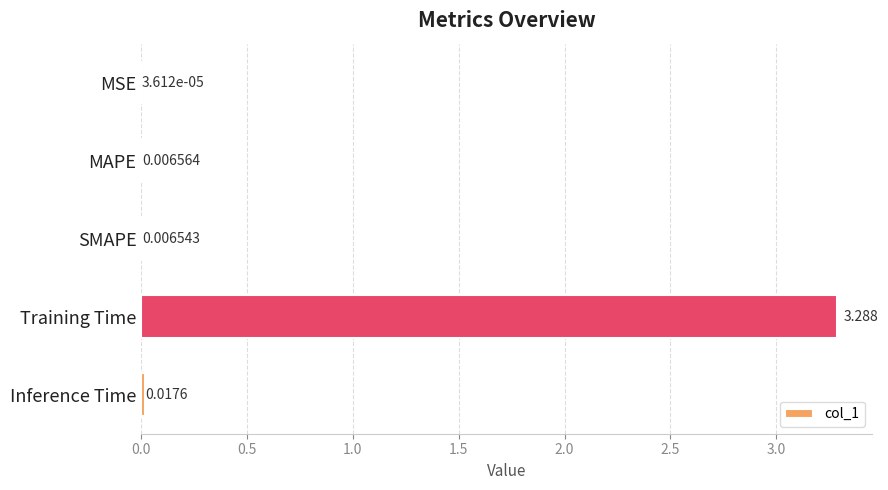

Where is the data nearest to the value 1?

Inference Time